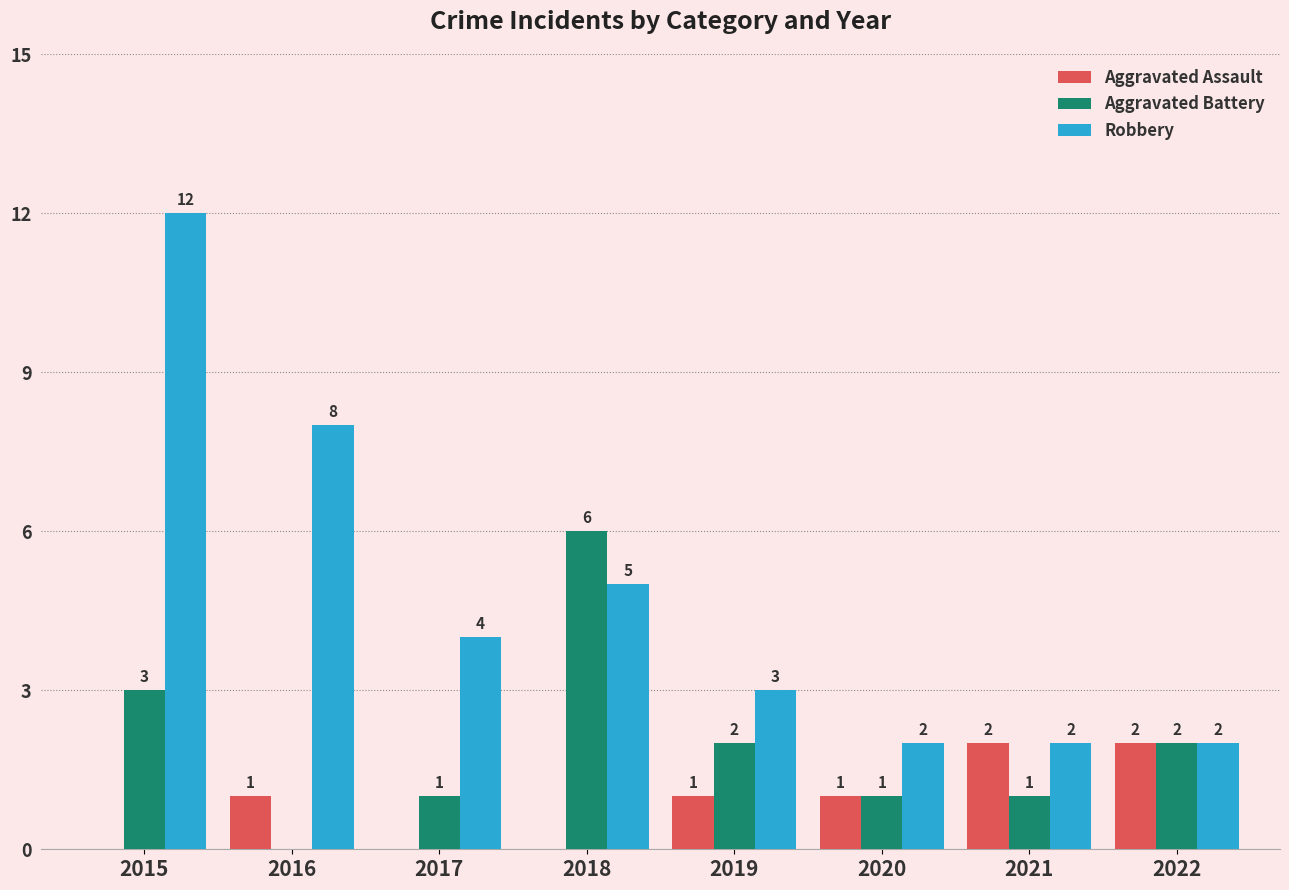

What is the total value across all series at 2020?

4